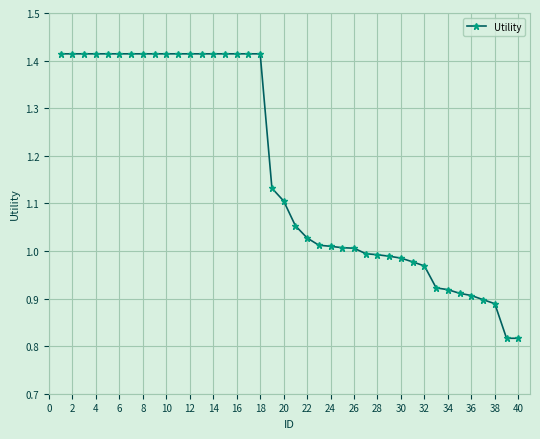

What is the average value?

1.2